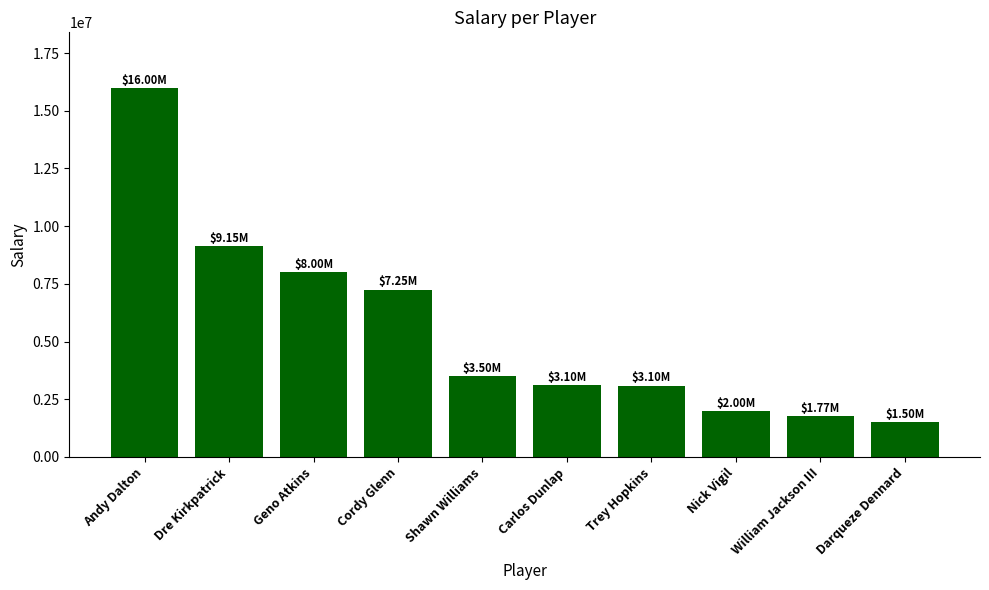

What is the difference between the second highest and minimum values?

7650000